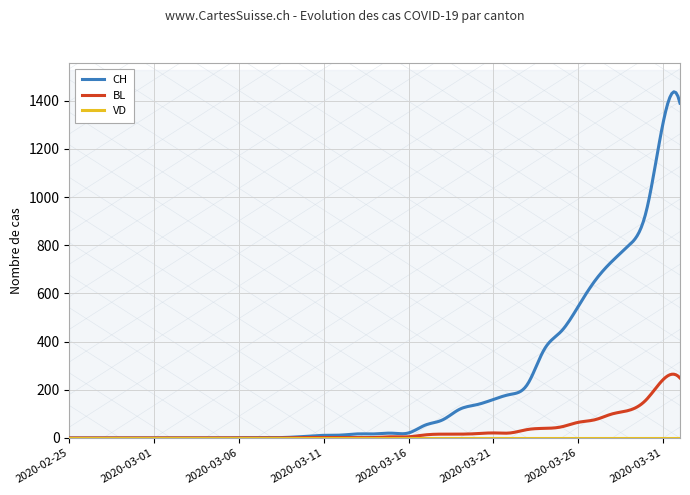

What is the average value of the BL series?

31.8